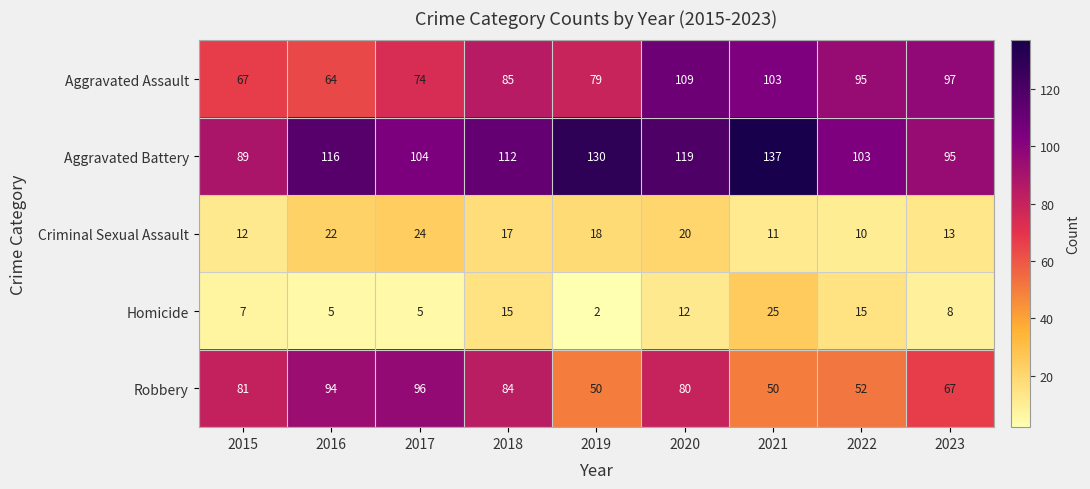

Which series changed the most between 2016 and 2023?

Aggravated Assault